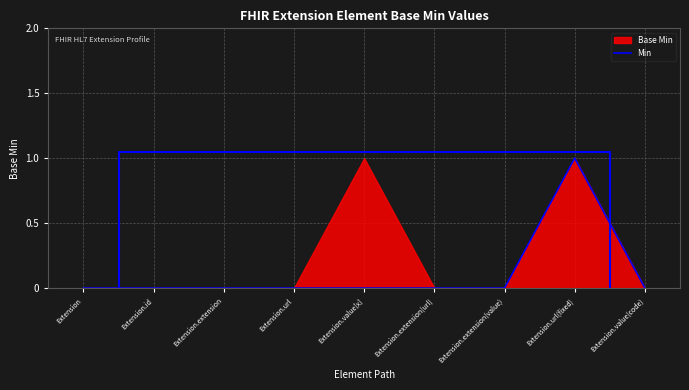

How many lines are shown in the chart?

1